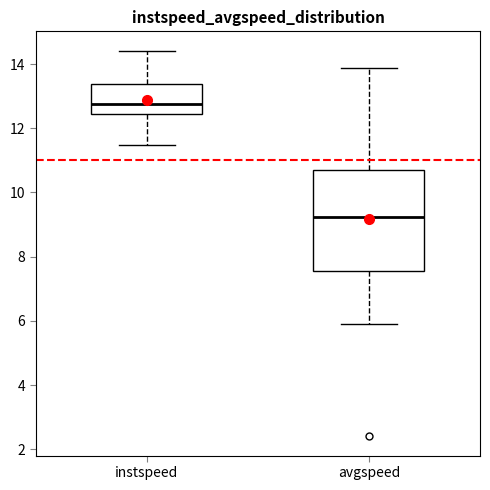

Comparing the boxes themselves (not the whiskers), which one is the tallest?

avgspeed